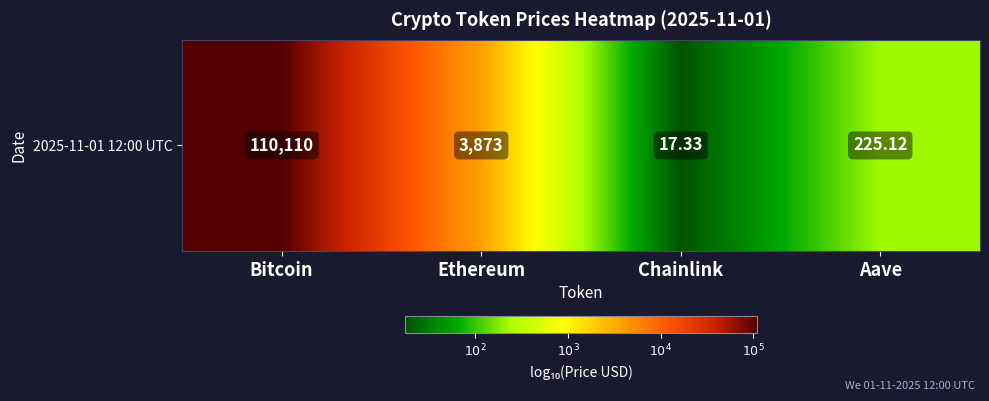

What is the difference between the maximum and minimum values?

3.8